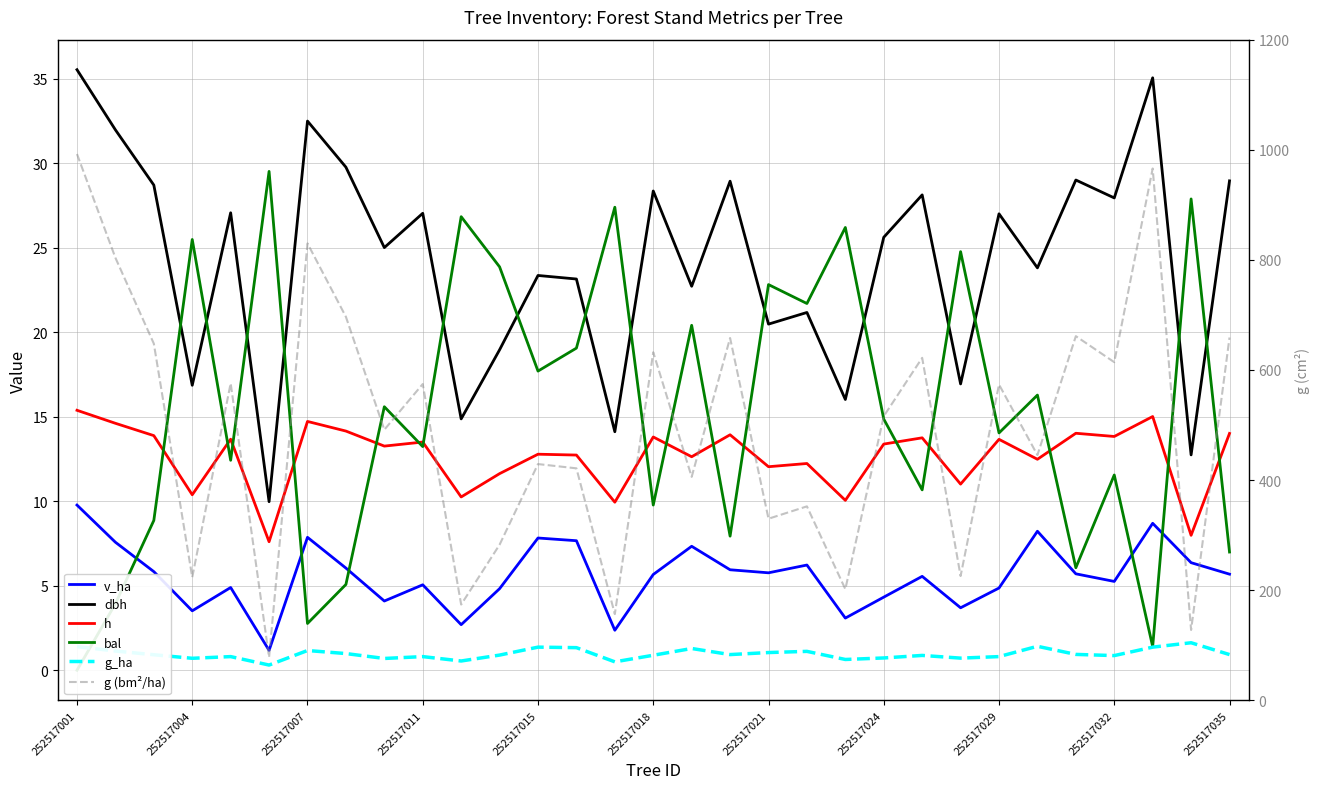

Reading left to right, extract all data points from this chart.

v_ha: 9.8	7.6	5.8	3.5	4.9	1.2	7.9	6.0	4.1	5.1	2.7	4.8	7.8	7.7	2.4	5.7	7.3	6.0	5.8	6.2	3.1	4.3	5.6	3.7	4.9	8.2	5.7	5.3	8.7	6.4	5.7
dbh: 35.5	32.0	28.7	16.9	27.1	10.0	32.5	29.8	25.0	27.1	14.9	19.0	23.4	23.2	14.1	28.4	22.7	28.9	20.5	21.2	16.0	25.6	28.1	16.9	27.0	23.8	29.0	28.0	35.1	12.8	29.0
h: 15.4	14.6	13.9	10.4	13.7	7.6	14.7	14.2	13.3	13.5	10.3	11.6	12.8	12.7	9.9	13.8	12.6	13.9	12.1	12.2	10.1	13.4	13.8	11.0	13.7	12.5	14.0	13.8	15.0	8.0	14.0
bal: 0.0	3.9	8.9	25.5	12.4	29.5	2.8	5.1	15.6	13.2	26.9	23.9	17.7	19.1	27.4	9.8	20.4	7.9	22.8	21.7	26.2	14.9	10.7	24.8	14.1	16.3	6.1	11.6	1.4	27.9	7.0
g_ha: 1.4	1.1	0.9	0.7	0.8	0.3	1.2	1.0	0.7	0.8	0.6	0.9	1.4	1.3	0.5	0.9	1.3	0.9	1.1	1.1	0.6	0.7	0.9	0.7	0.8	1.4	0.9	0.9	1.4	1.6	0.9
g (bm²/ha): 992.3	803.8	647.9	223.4	575.9	78.2	830.0	696.6	491.5	574.5	174.0	282.7	429.1	421.4	156.6	632.2	405.9	658.1	329.8	352.3	201.9	516.1	622.1	225.7	573.6	445.5	661.5	614.2	966.0	127.8	659.0